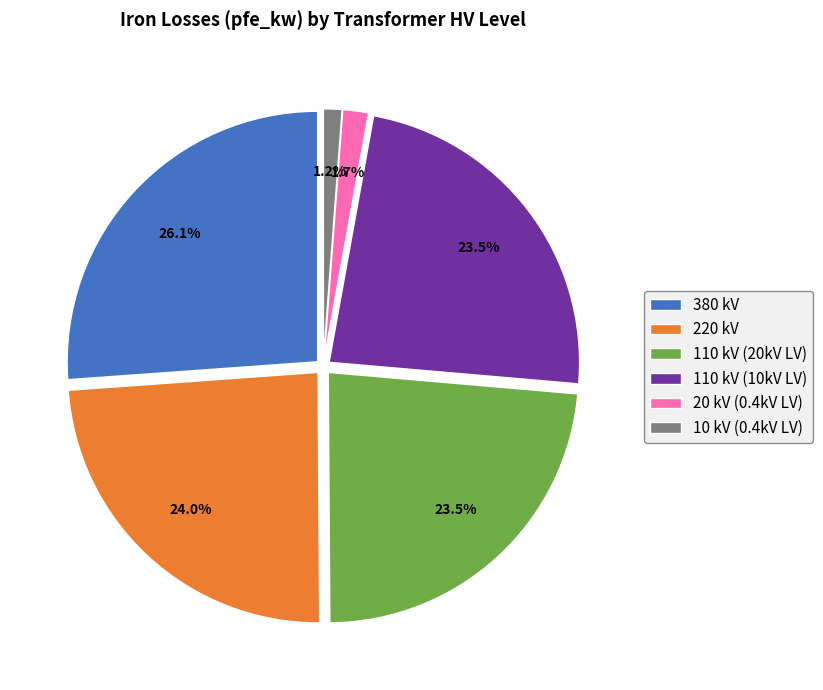

Does any single category account for the majority?

No